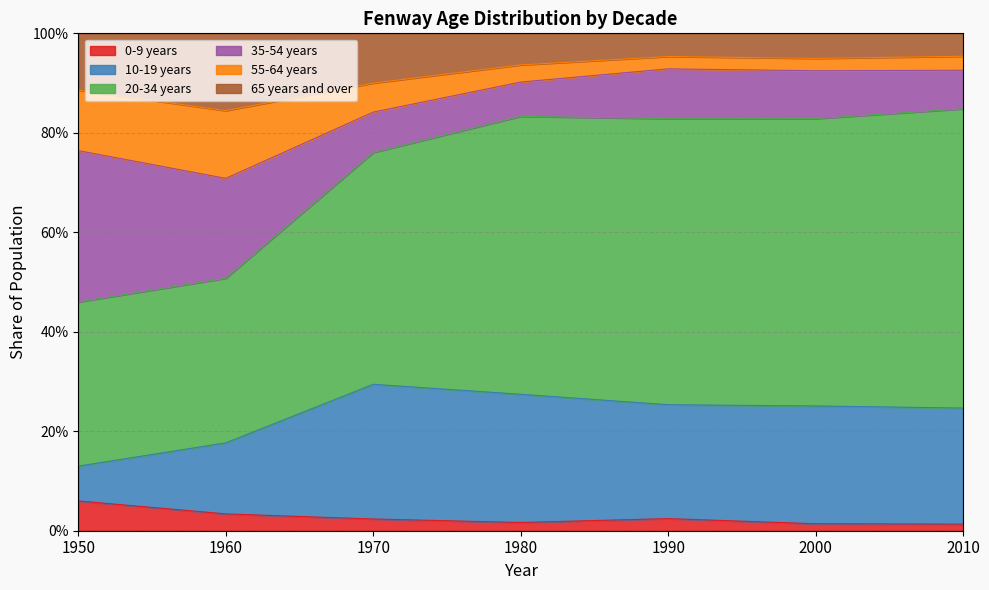

Which label corresponds to the smallest value in the chart?

2010